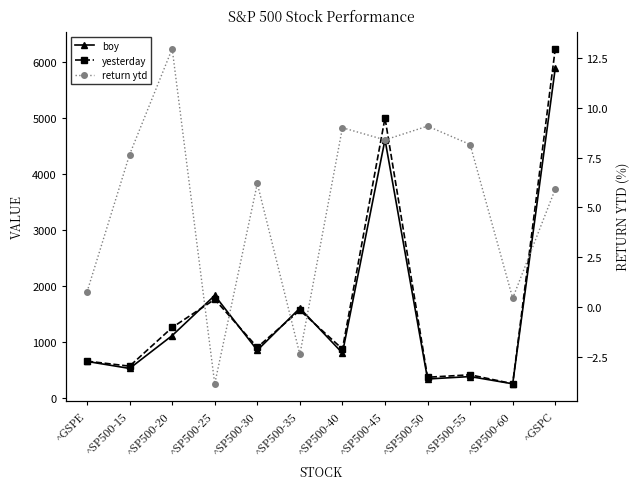

What is the label of the 5th point from the right?

^SP500-45